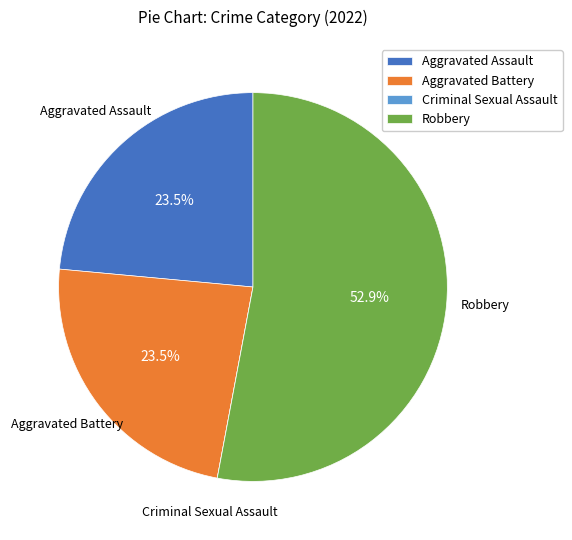

Which slice is the largest?

Robbery